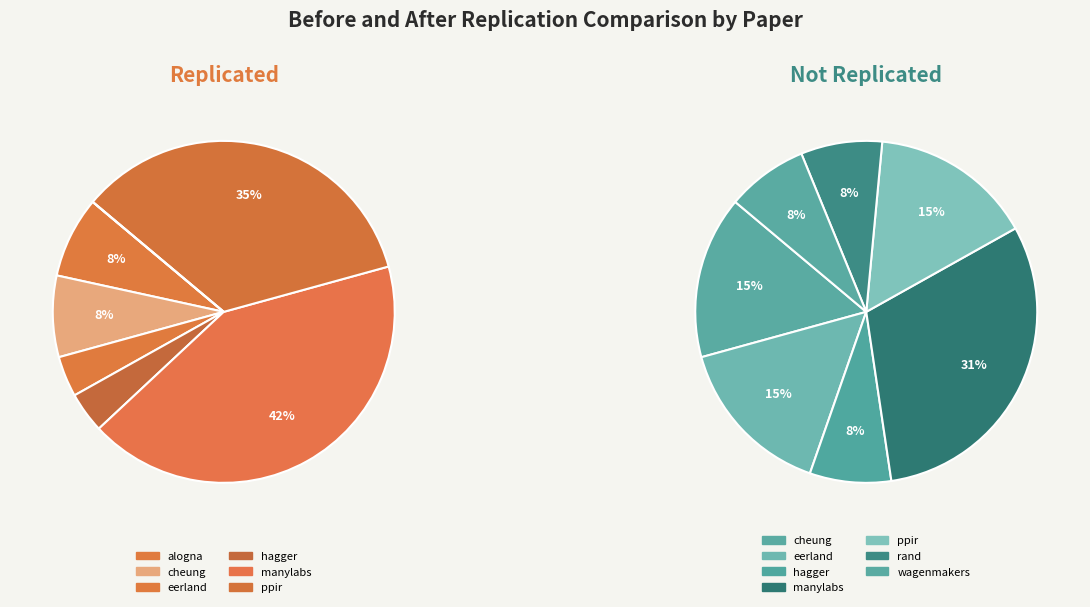

What percentage is NOT represented by hagger?

94.9%